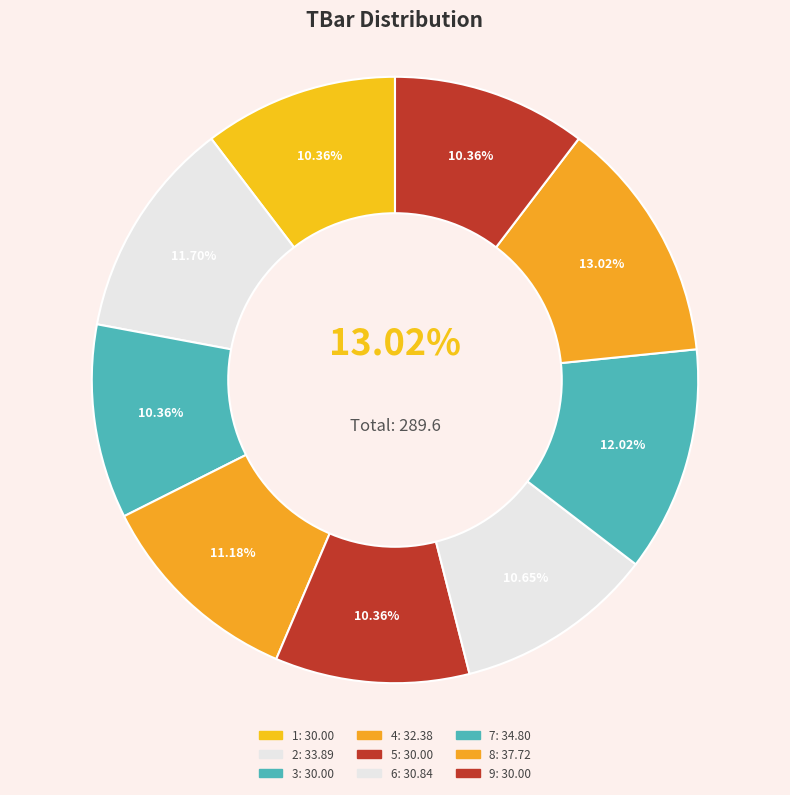

Does 6 represent more than half of the total?

No